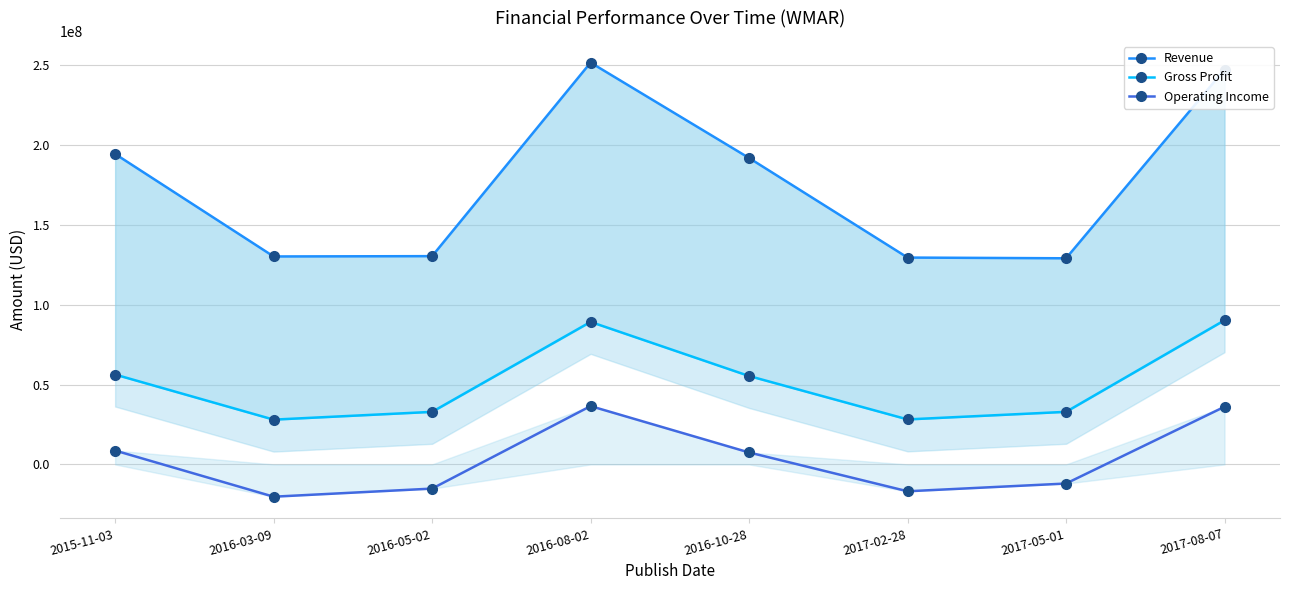

Reading right to left, extract all data points from this chart.

Revenue: 247238000	129063000	129515000	191852000	251599000	130405000	130206000	194375000
Gross Profit: 90259000	32922000	28175000	55350000	89230000	32905000	28043000	56260000
Operating Income: 36103000	-11966000	-16817000	7479000	36512000	-15138000	-20213000	8684000